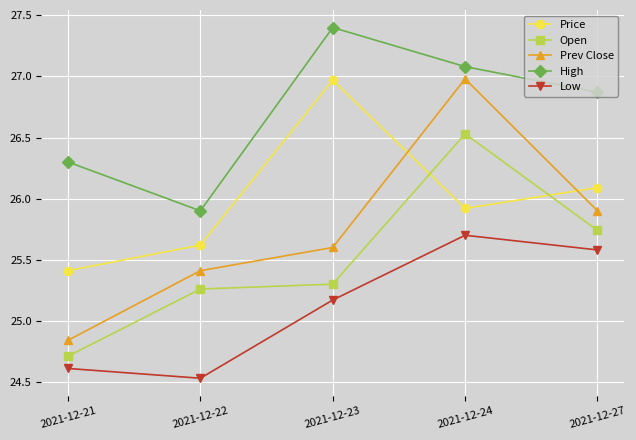

What is the difference between the maximum and minimum values in the Open series?

1.8